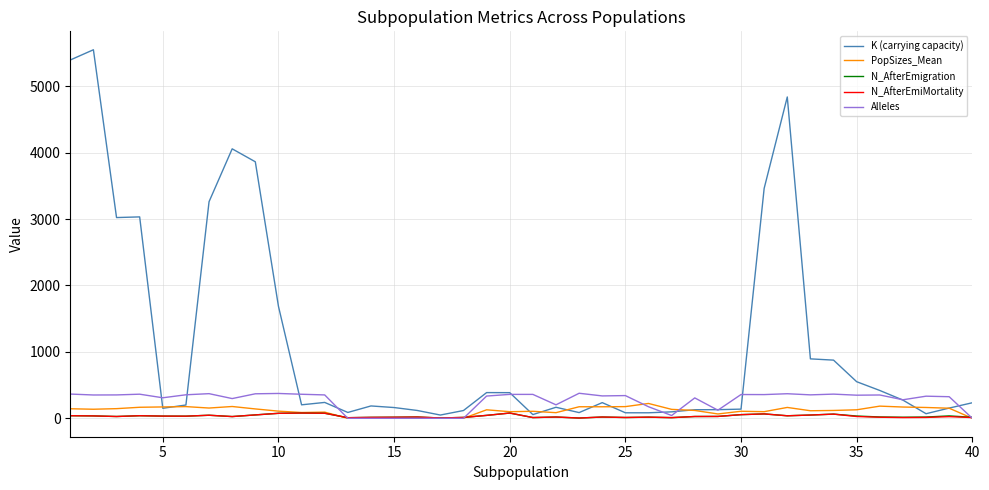

What is the difference between the second highest and minimum values in the N_AfterEmigration series?

75.0